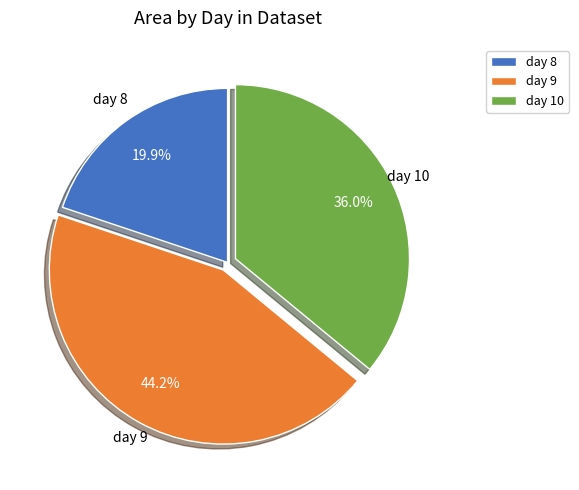

Is there a majority slice in this chart?

No